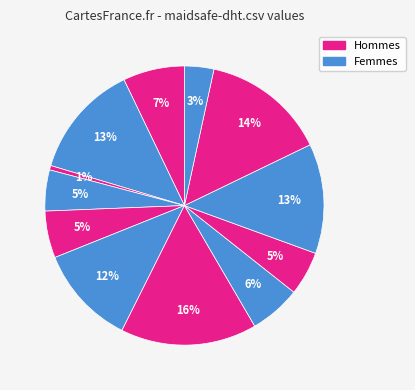

Is there a majority slice in this chart?

No